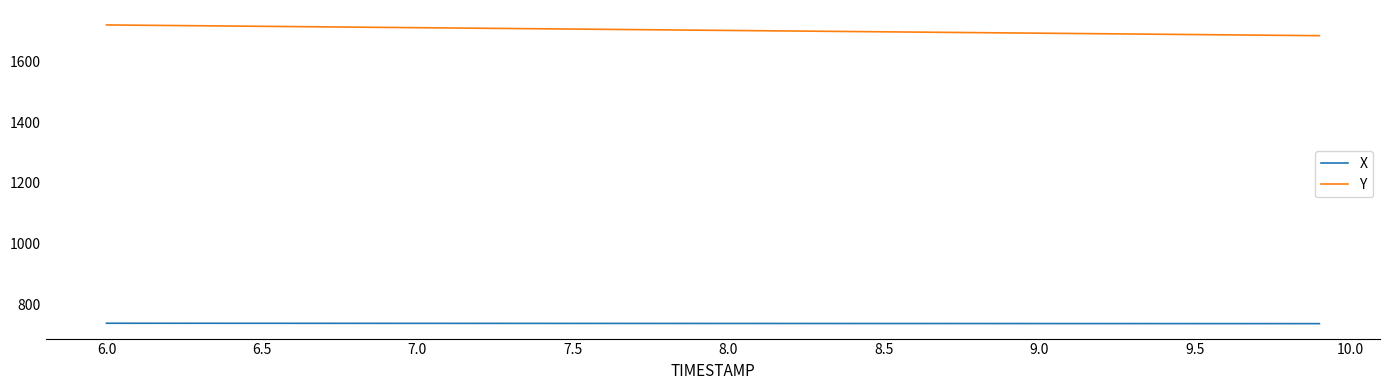

List the series in order of their overall mean, lowest first.

X, Y